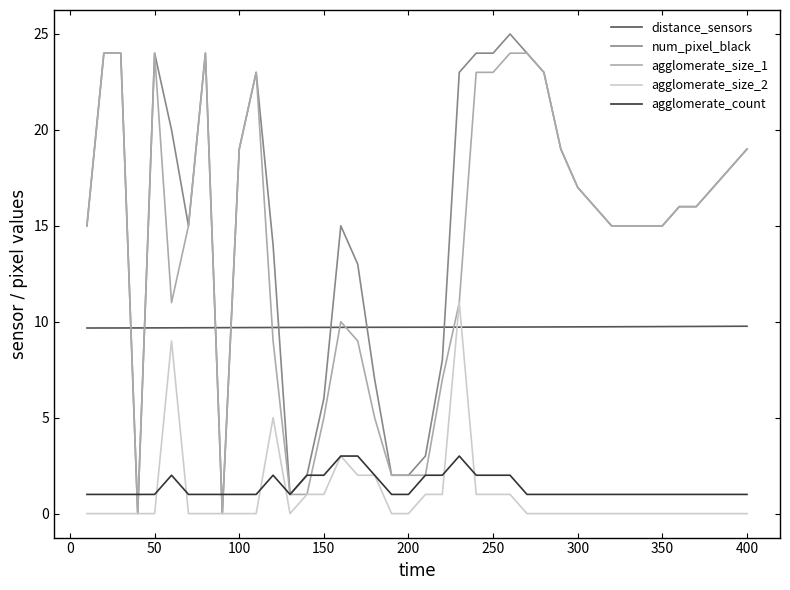

What is the maximum value for agglomerate_size_2?

11.0